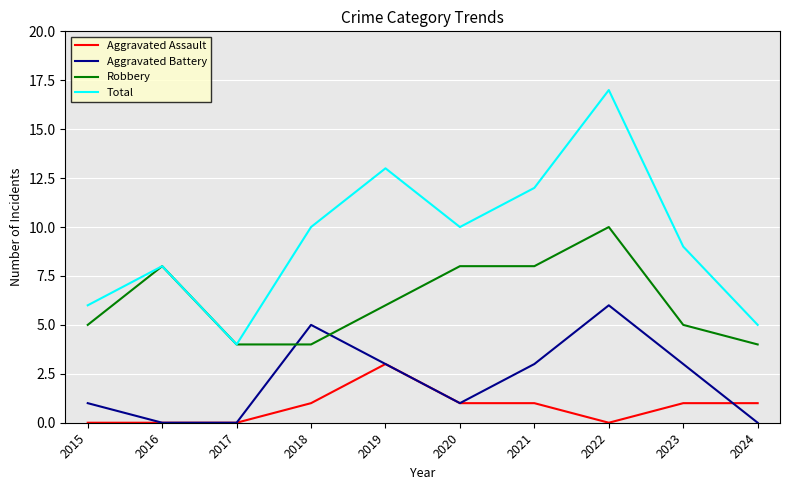

Is the value of Aggravated Assault at 2018 greater than the value of Robbery at 2023?

No